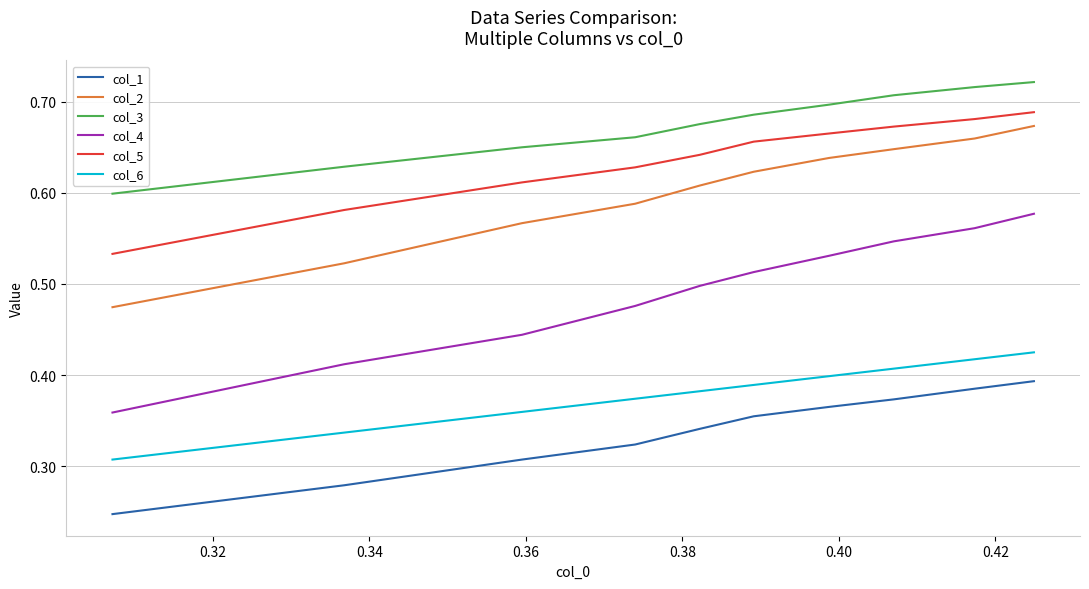

True or false: col_3 and col_1 cross at least once.

False